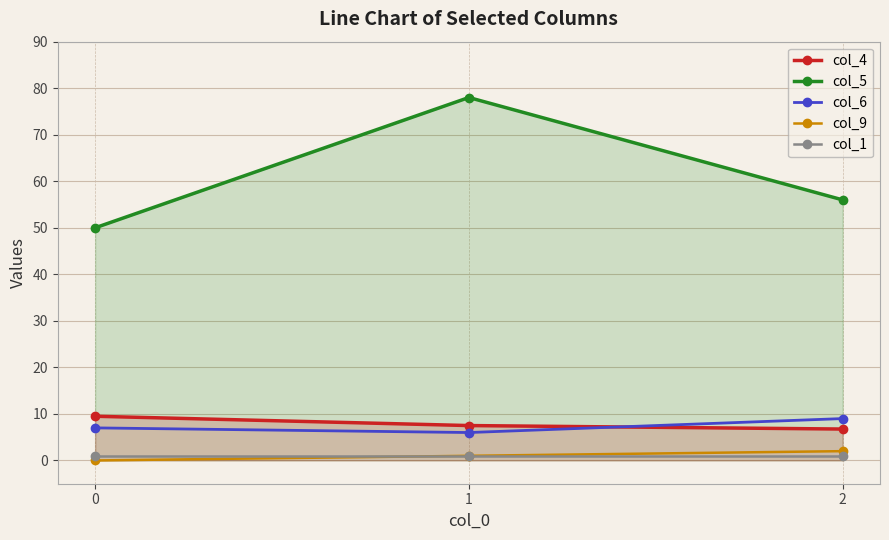

How many series are shown in this chart?

5